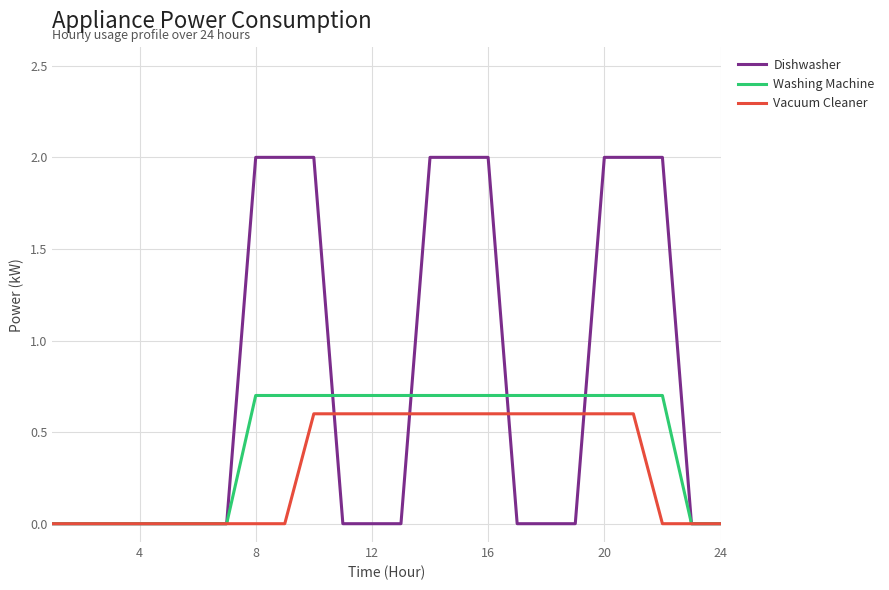

What are all the series names shown in the legend?

Dishwasher, Washing Machine, Vacuum Cleaner